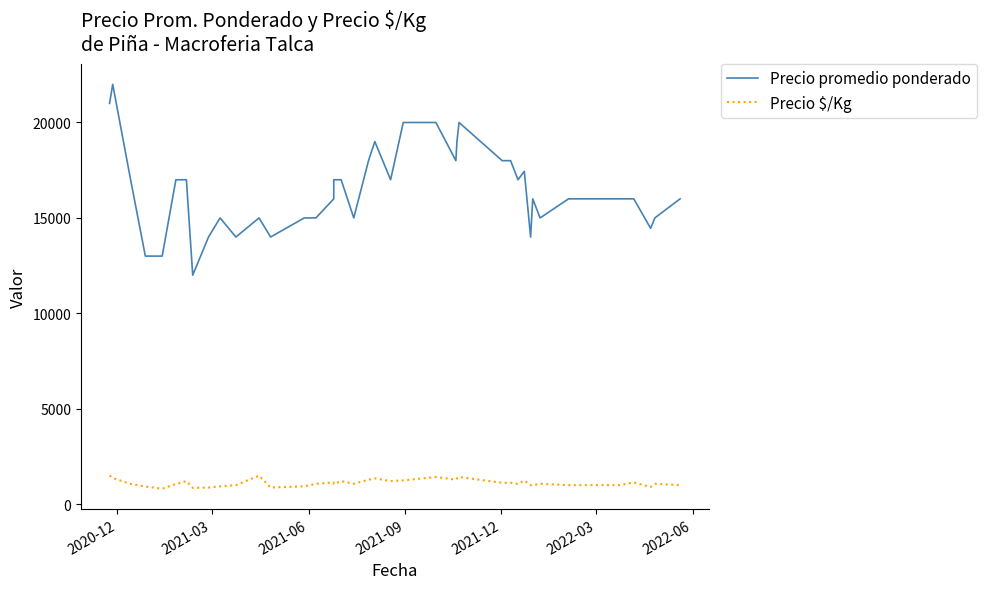

What are all the series names shown in the legend?

Precio promedio ponderado, Precio $/Kg